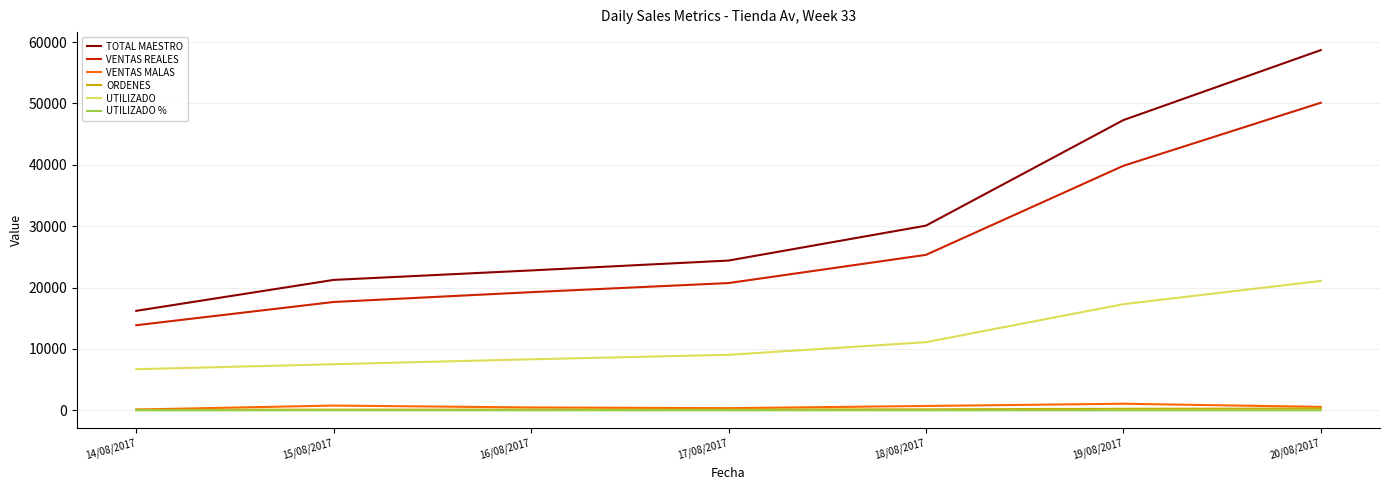

What is the difference between the maximum and minimum values in the UTILIZADO % series?

0.1